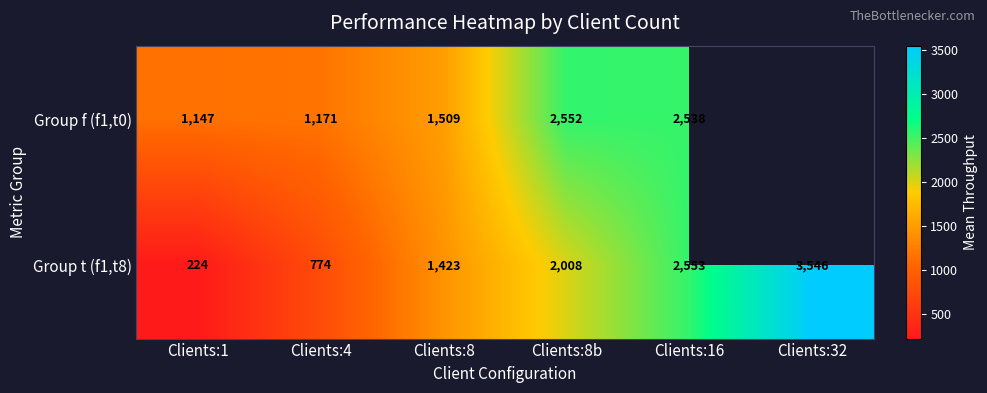

Is the value of Group t (f1,t8) at Clients:8 greater than the value of Group f (f1,t0) at Clients:4?

Yes